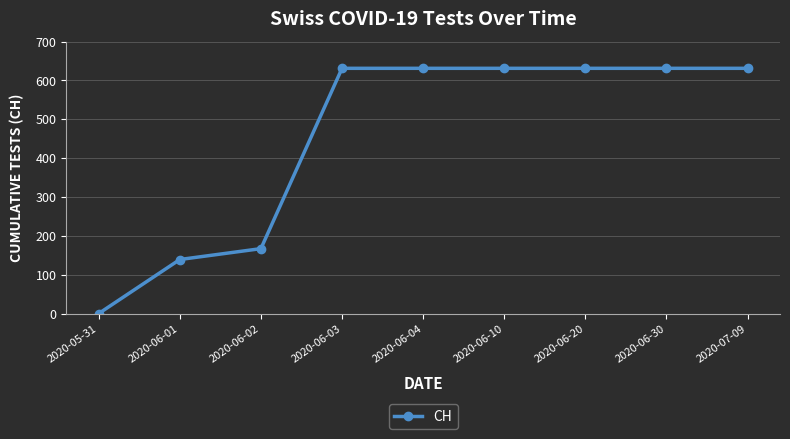

Reading right to left, list all the values displayed in this chart.

631	631	631	631	631	631	167	139	0